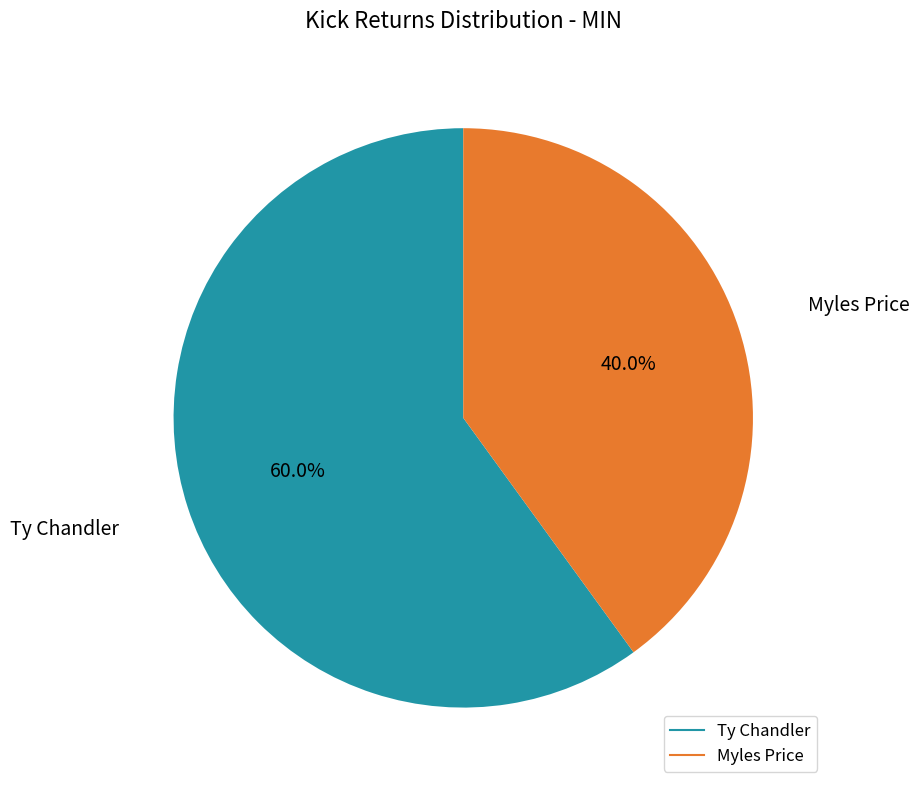

Rank the categories by value from highest to lowest.

Ty Chandler, Myles Price